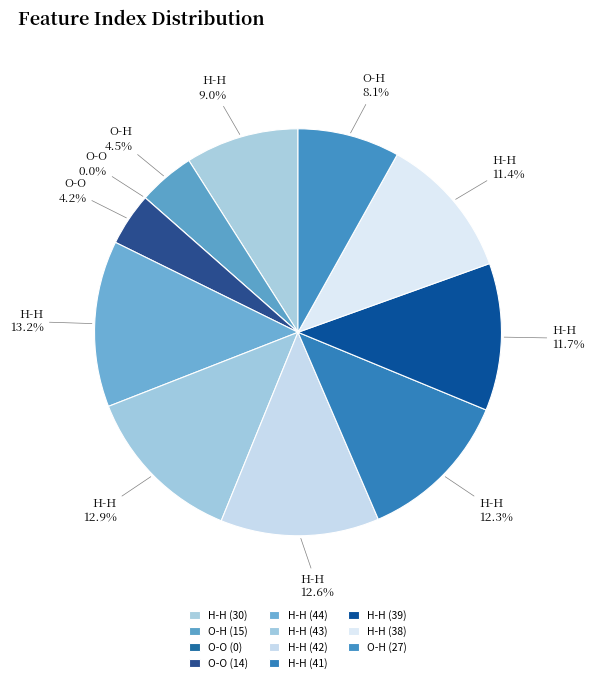

Does any single category account for the majority?

No